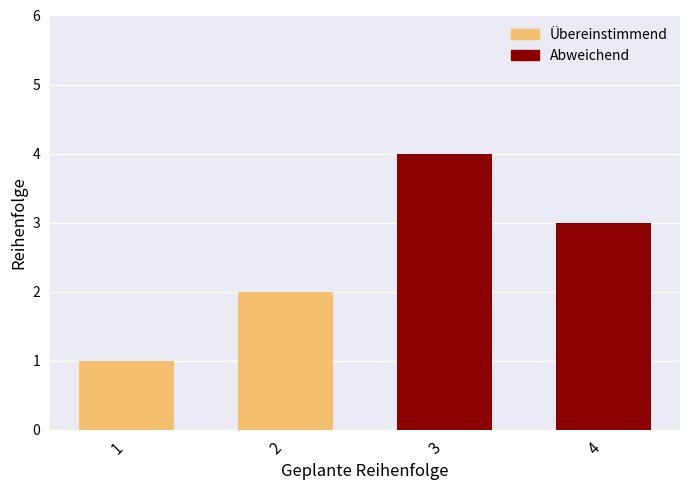

What is the change in value from 3 to 4?

-1